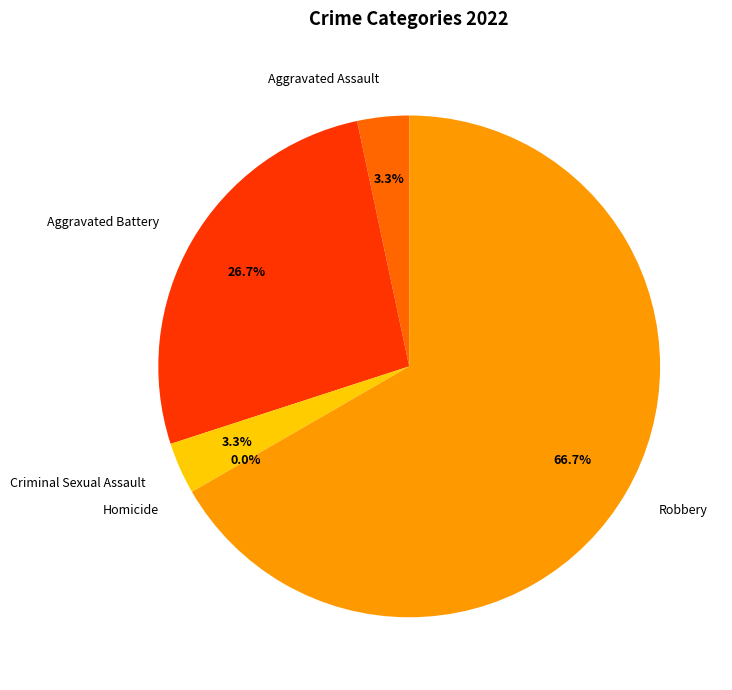

Is there a majority slice in this chart?

Yes